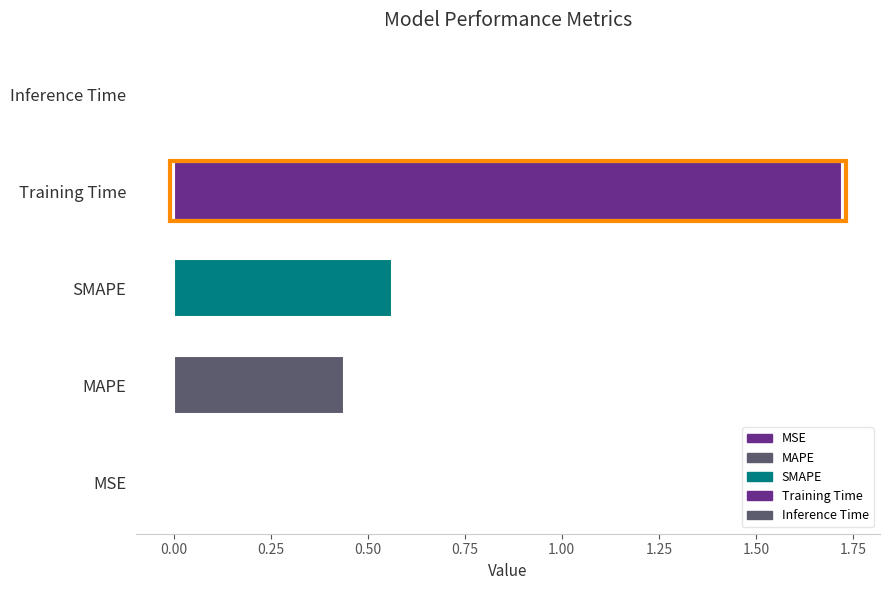

Does the chart contain stacked bars?

No